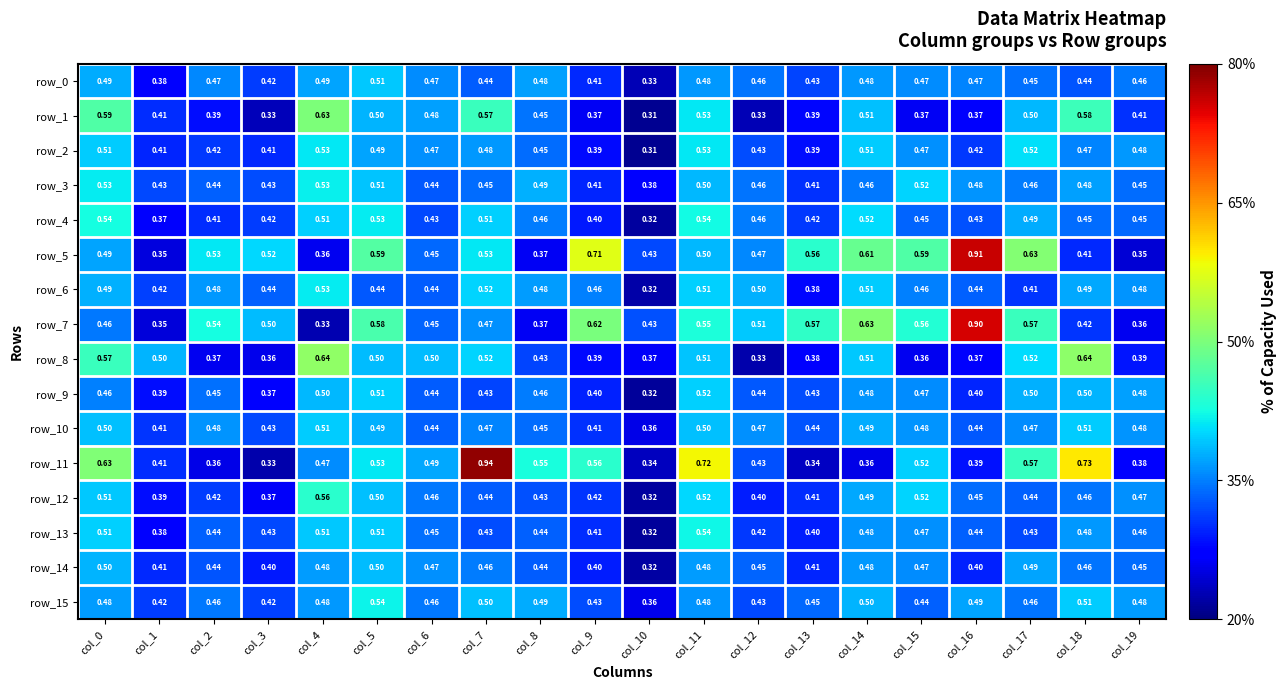

Is the value of row_2 at col_10 greater than the value of row_5 at col_5?

No